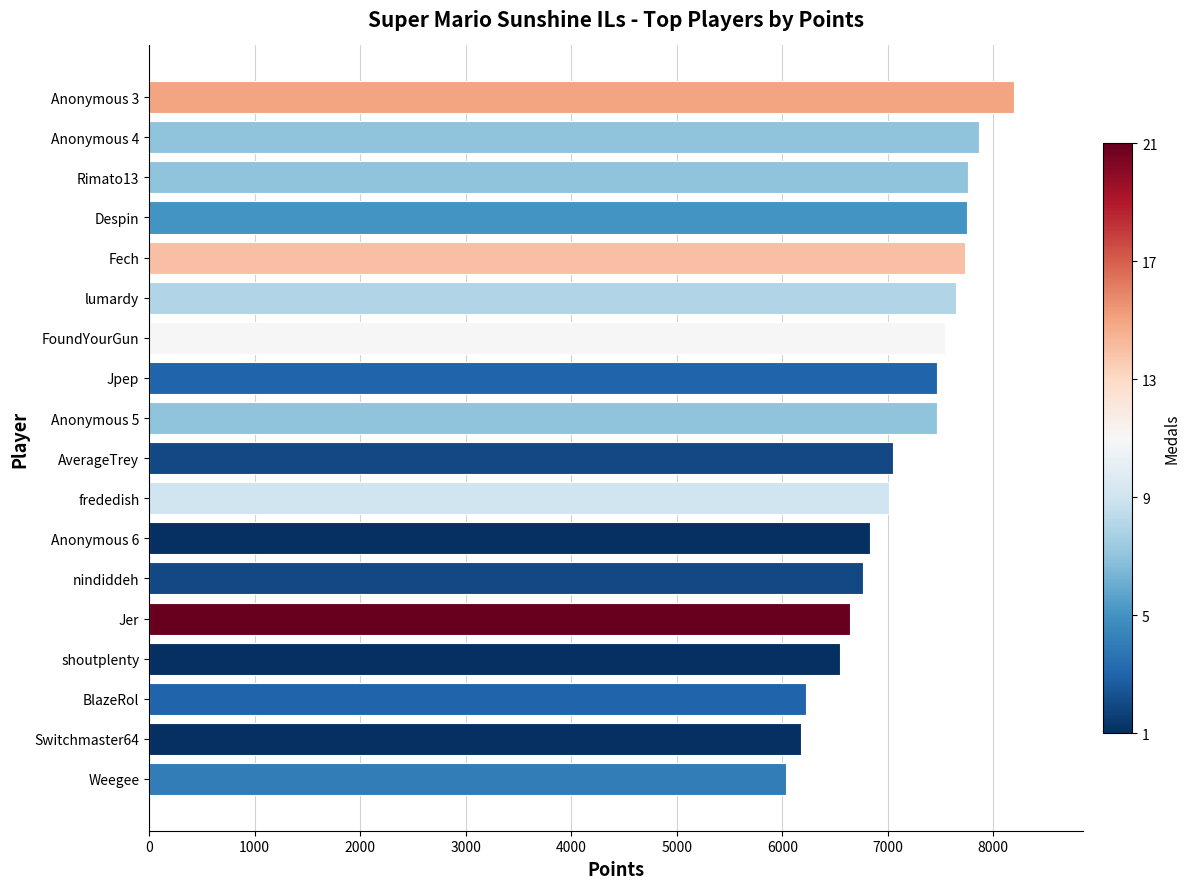

What is the change in value from Jpep to Despin?

+277